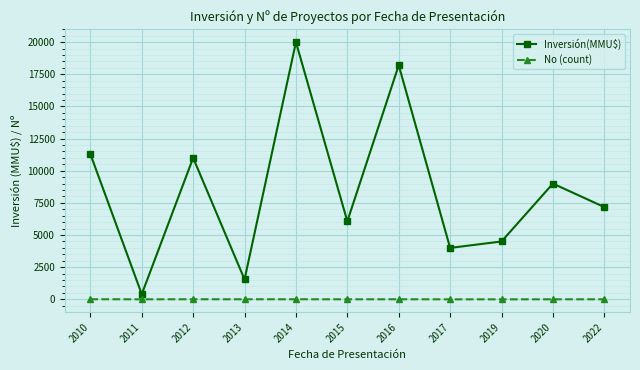

Between 2010 and 2013, which series saw the biggest shift?

Inversión(MMU$)